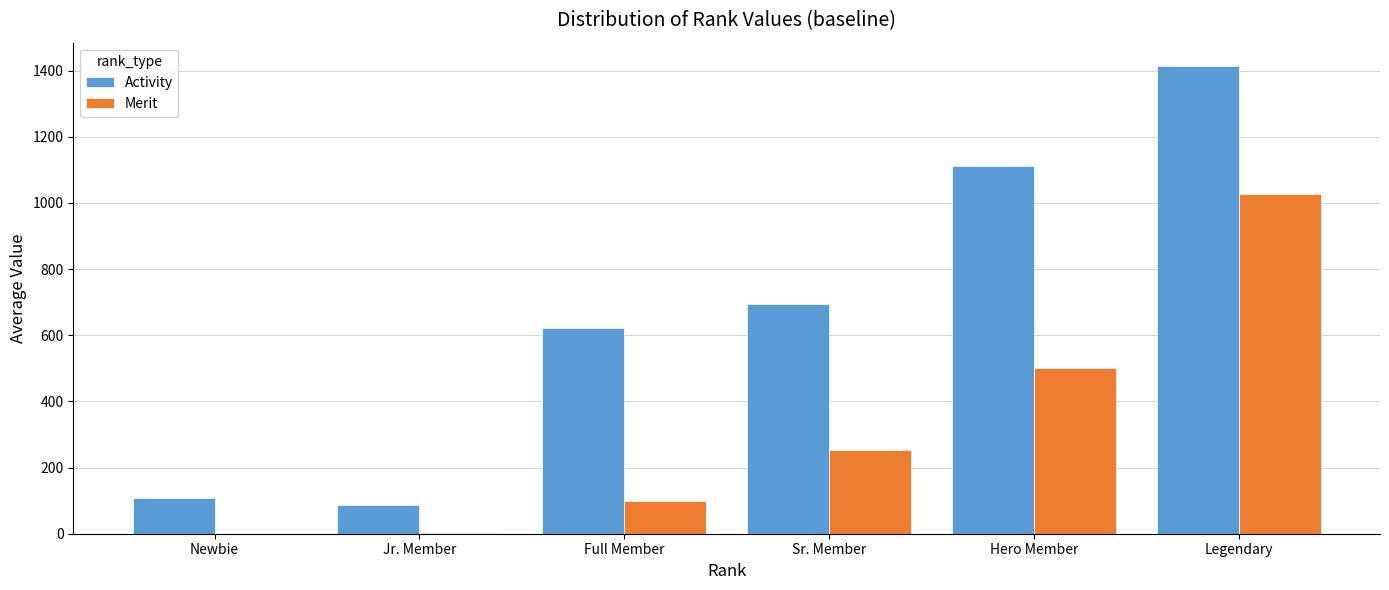

Is the value of Merit at Legendary greater than the value of Activity at Full Member?

Yes